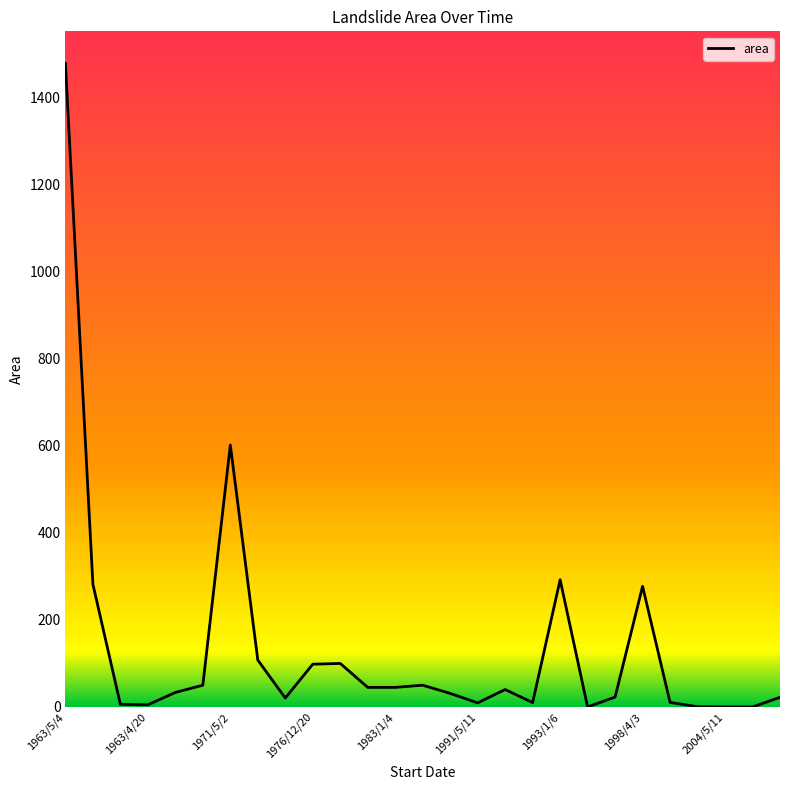

What is the difference between the maximum and minimum values?

1478.8